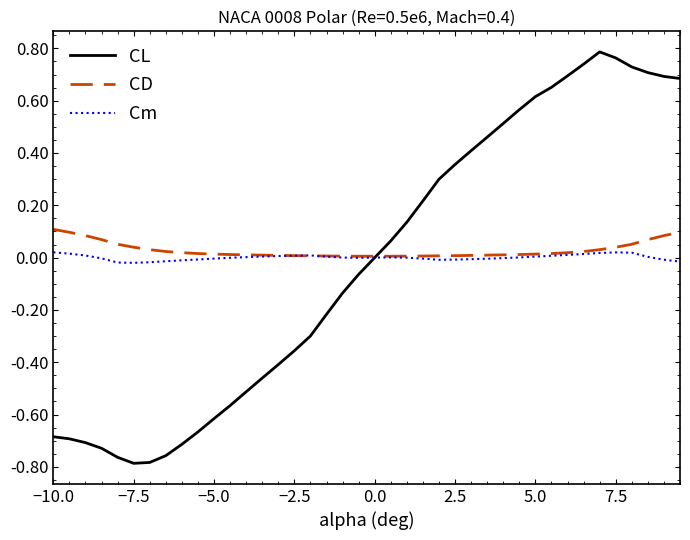

Which series has the largest range (max minus min)?

CL